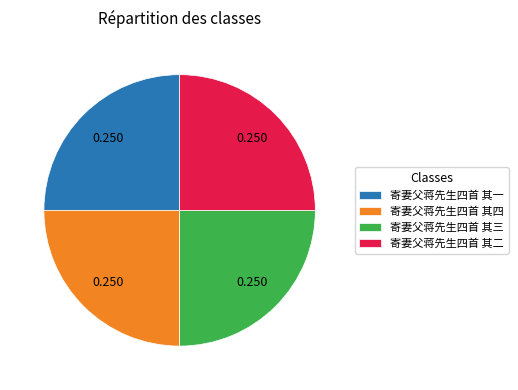

Count the number of slices in the pie.

4